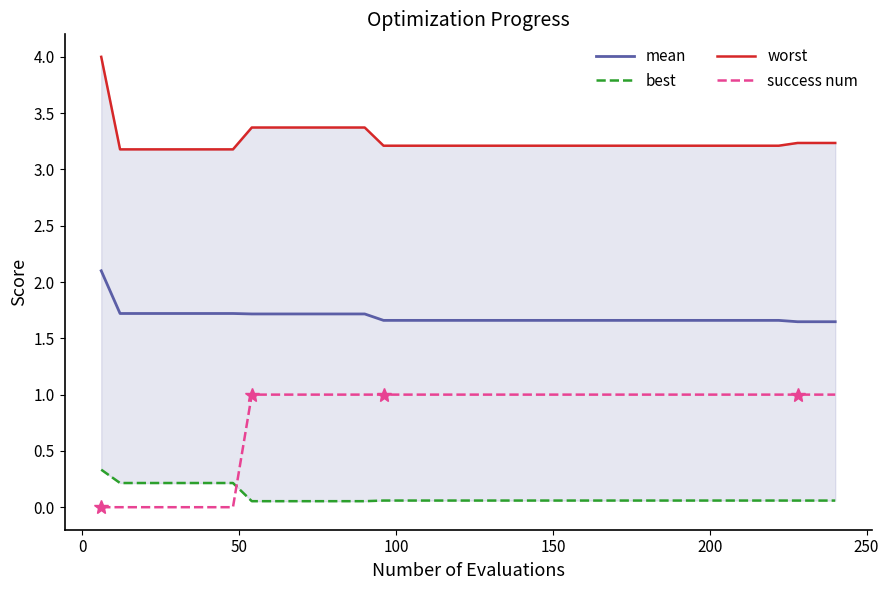

True or false: mean and success num cross at least once.

False